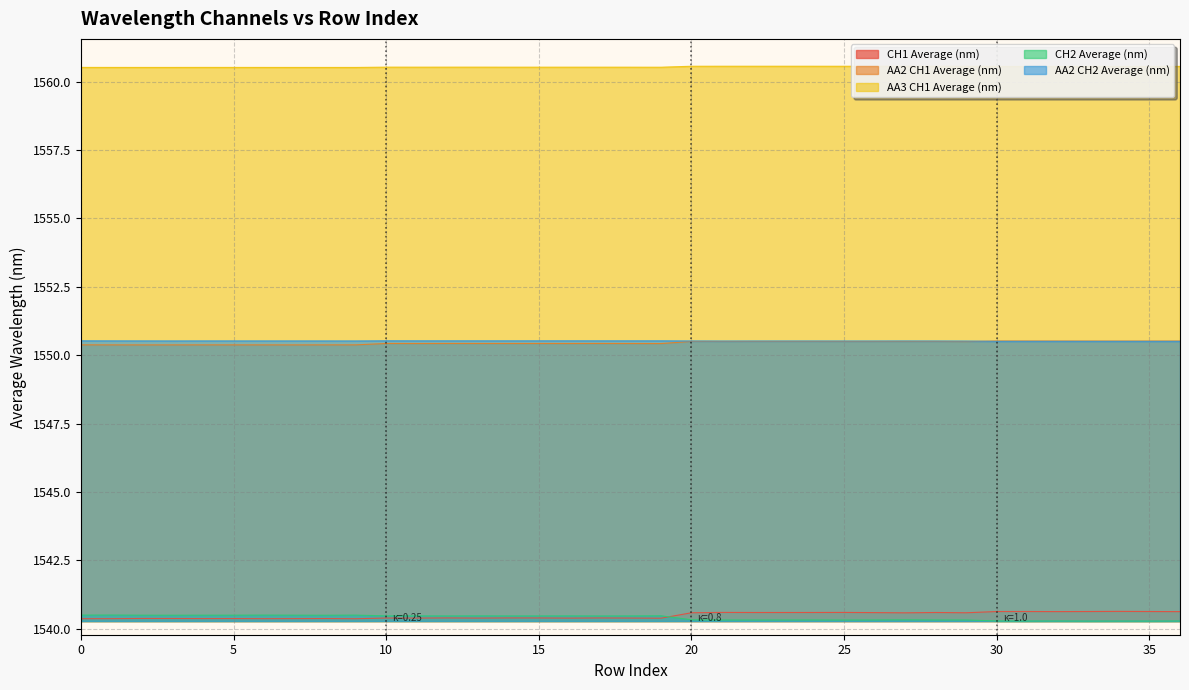

The AA2 CH2 Average (nm) series shows 475.8 at 3. True or false?

False